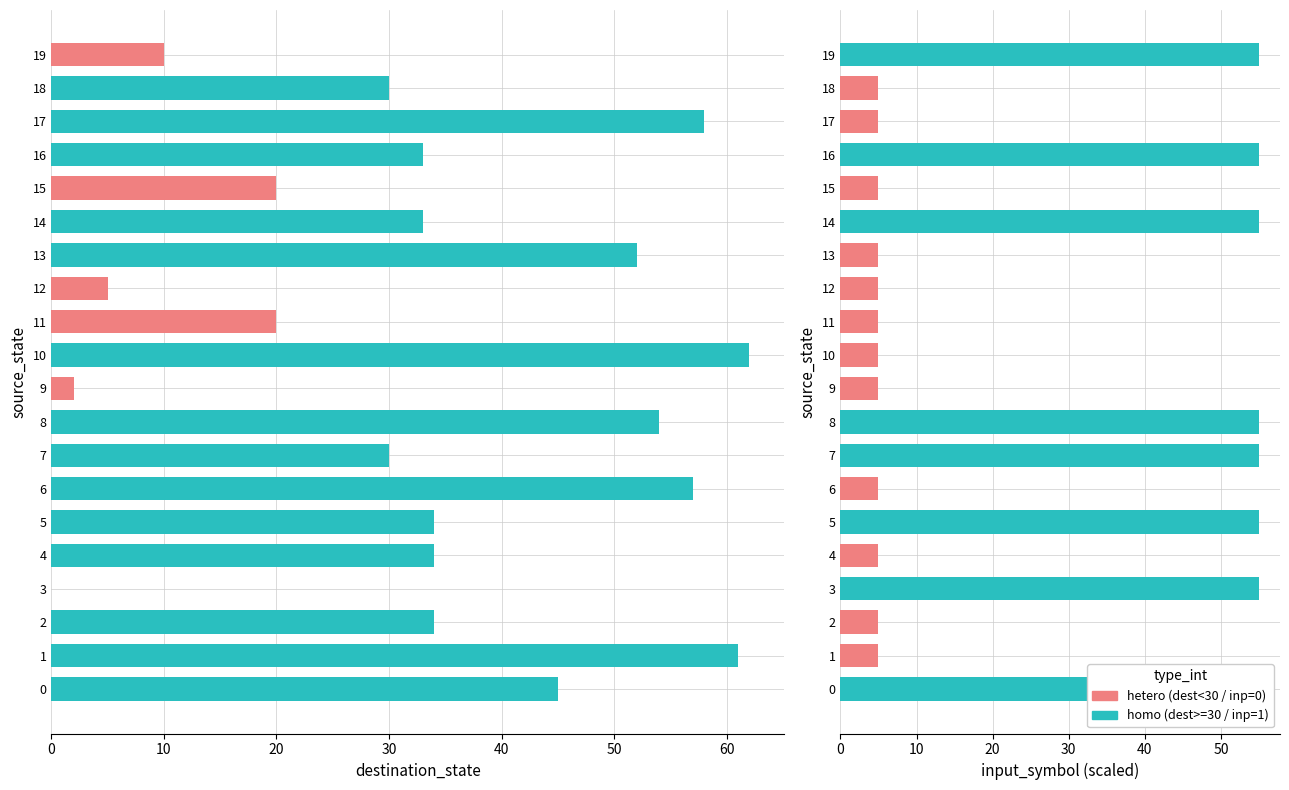

Count the number of data series in this chart.

2